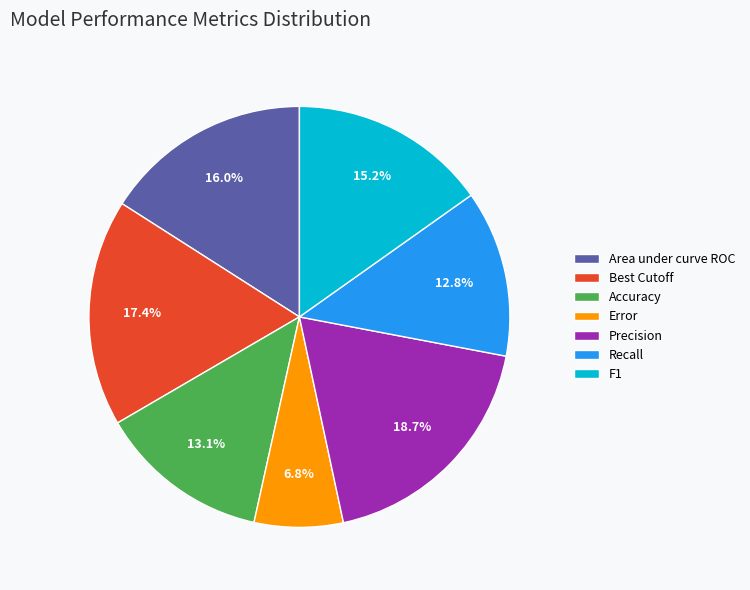

What is the smallest slice in the pie chart?

Error